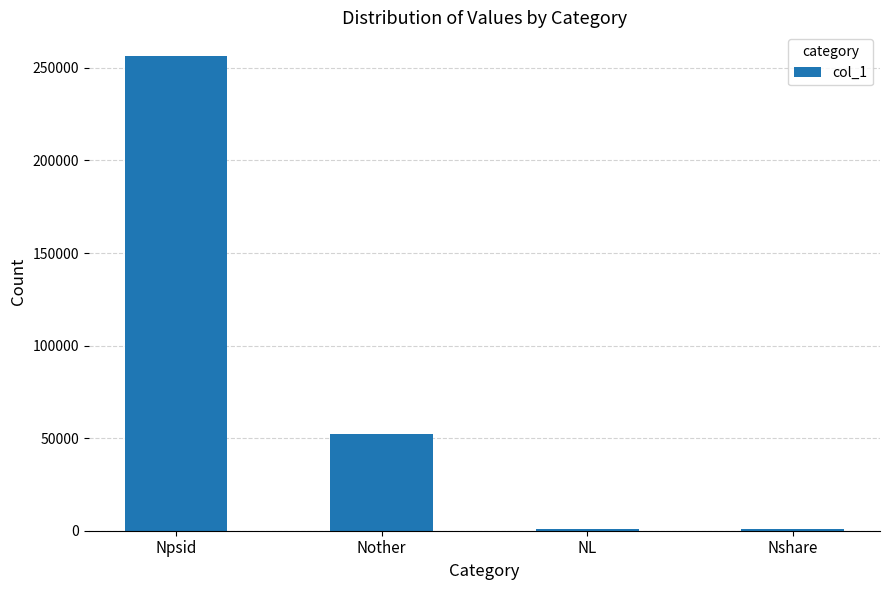

What is the sum of the values at Npsid and Nother?

308408